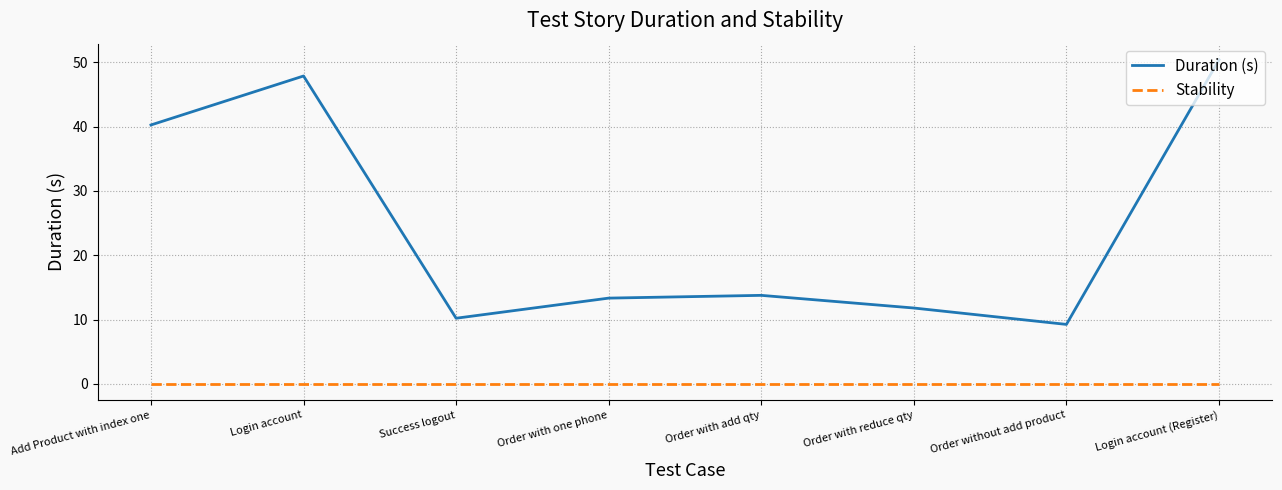

Does the chart have visible grid lines?

Yes